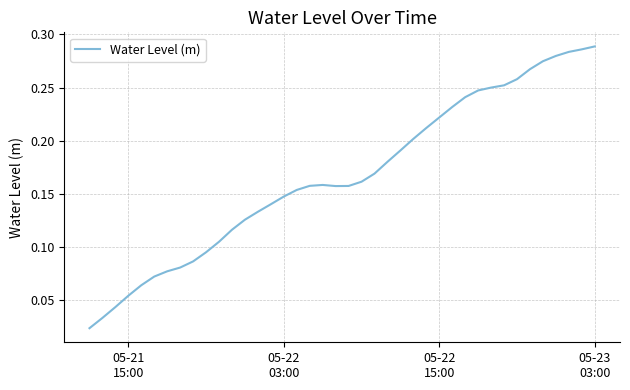

What is the average value?

0.2